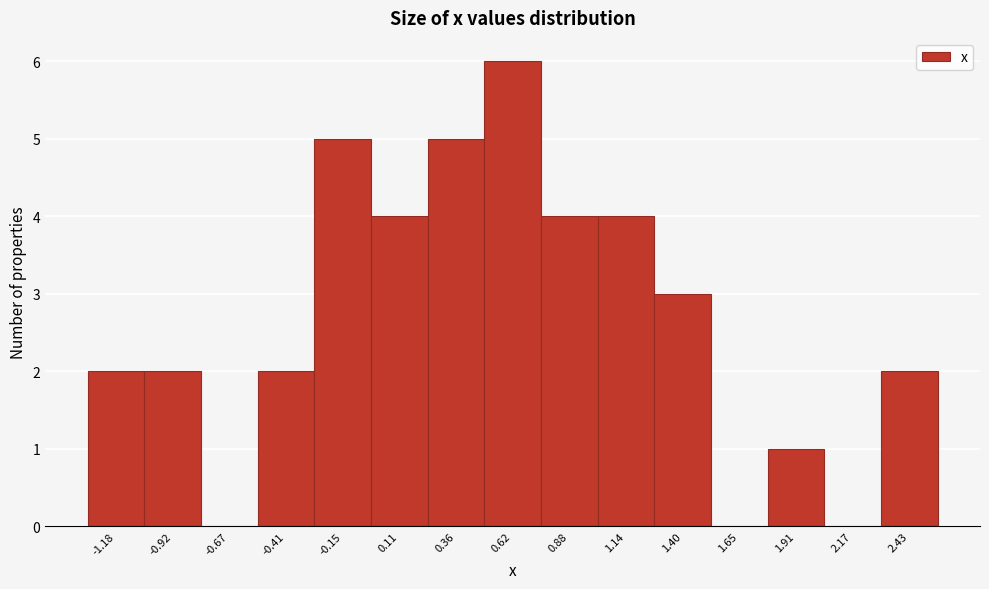

Reading left to right, what are all the values shown in this chart?

-1.18=2	-0.92=2	-0.67=0	-0.41=2	-0.15=5	0.11=4	0.36=5	0.62=6	0.88=4	1.14=4	1.40=3	1.65=0	1.91=1	2.17=0	2.43=2